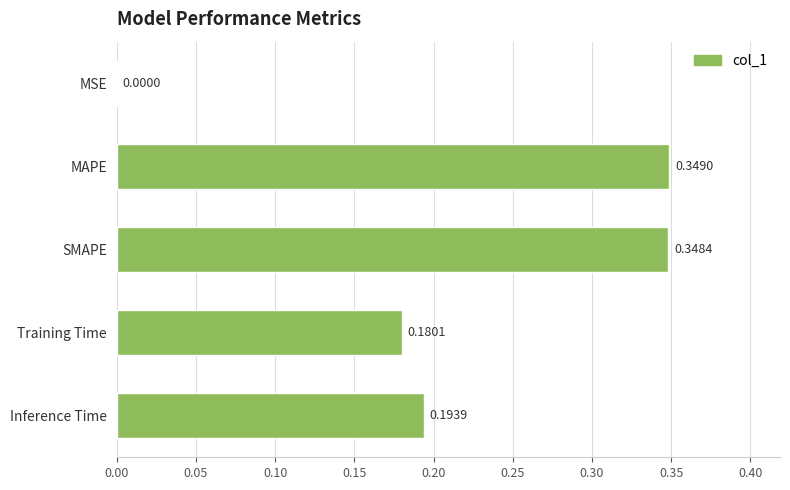

Which category has the highest value across all series?

MAPE